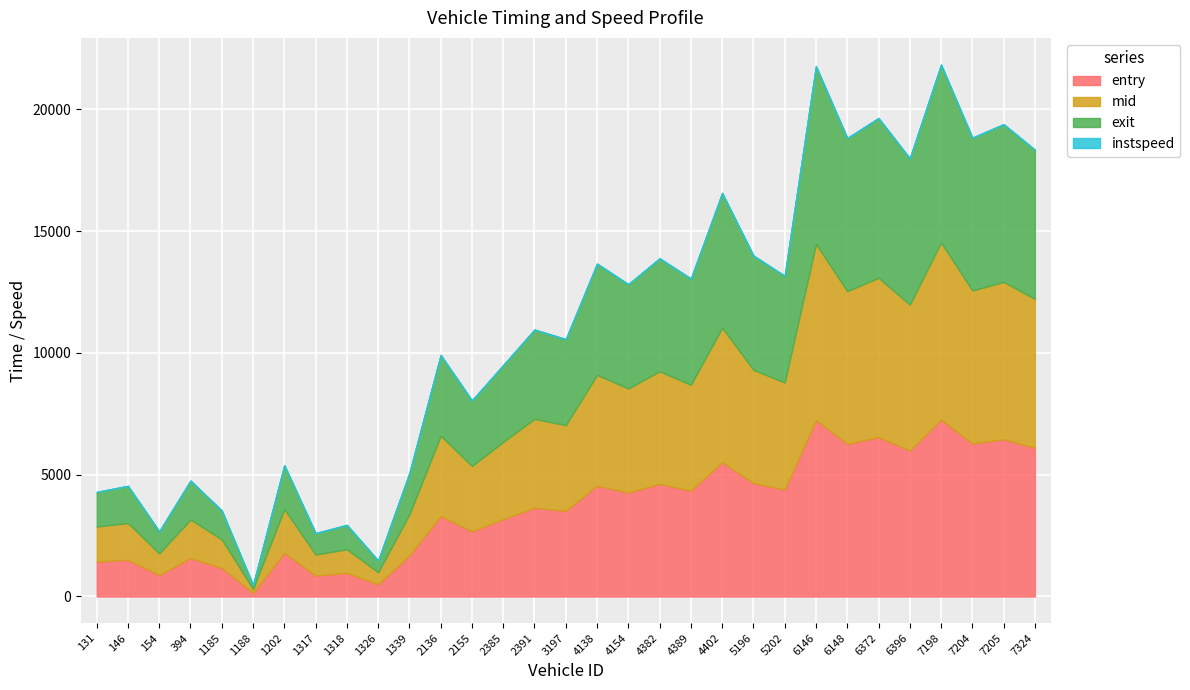

The value of mid at 4402 is 5519.0. True or false?

True